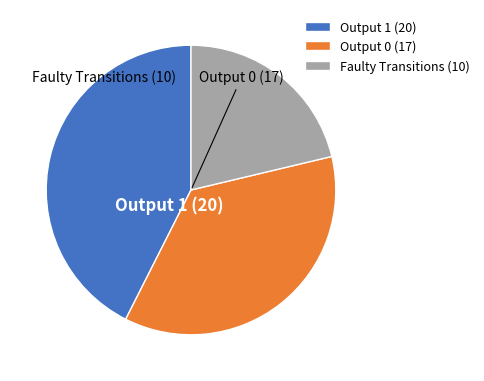

Do Output 0 and Faulty Transitions together represent more than half of the pie?

Yes